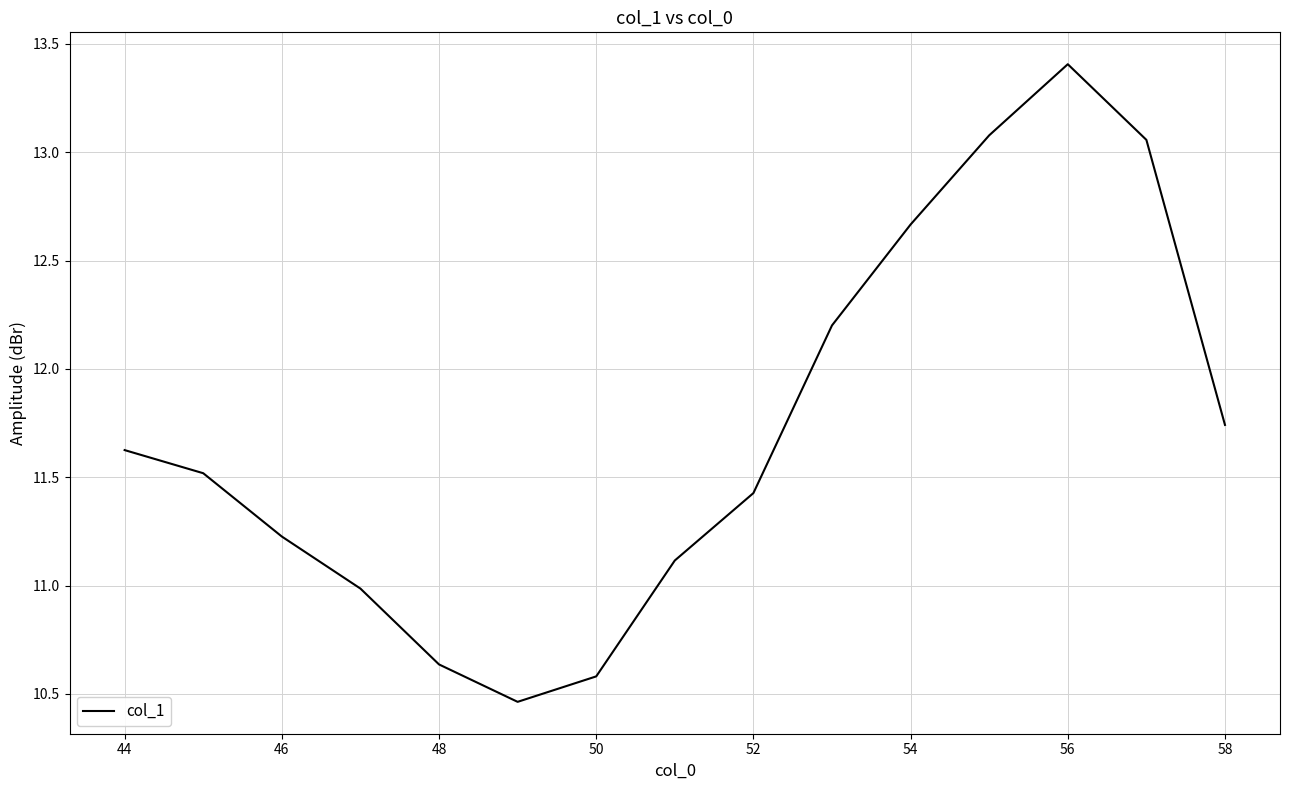

What is the difference between the maximum and minimum values?

2.9